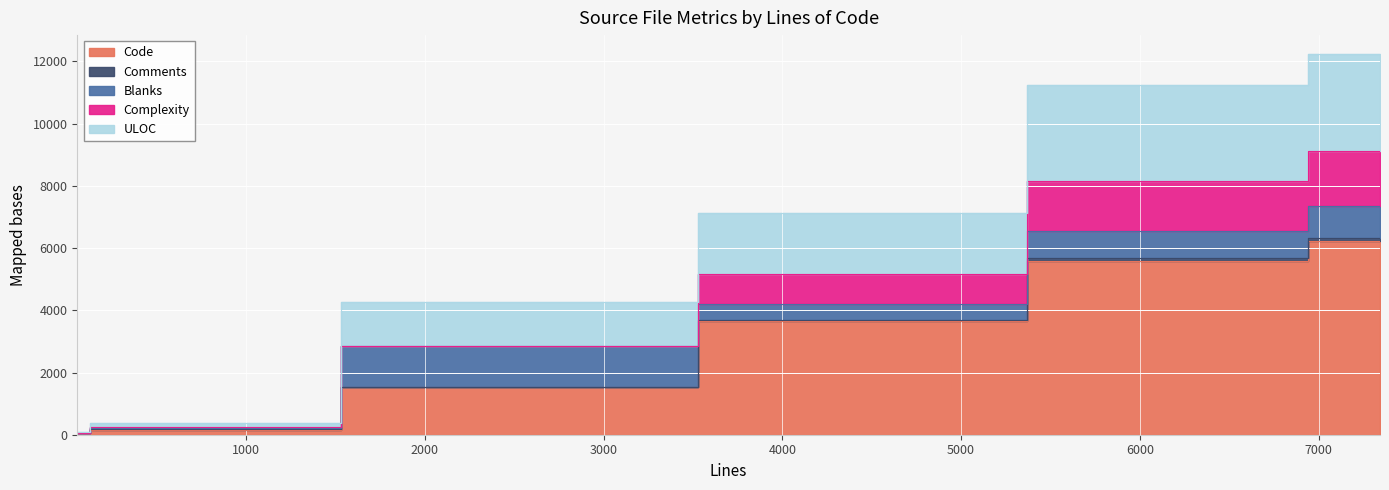

The value of ULOC at regexec.c is 1350. True or false?

False